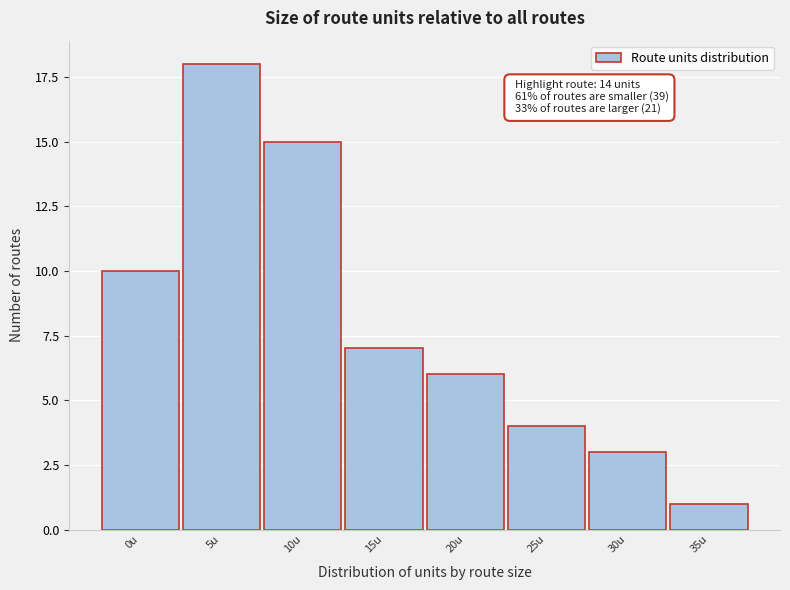

Reading left to right, what are all the values shown in this chart?

0u=10	5u=18	10u=15	15u=7	20u=6	25u=4	30u=3	35u=1